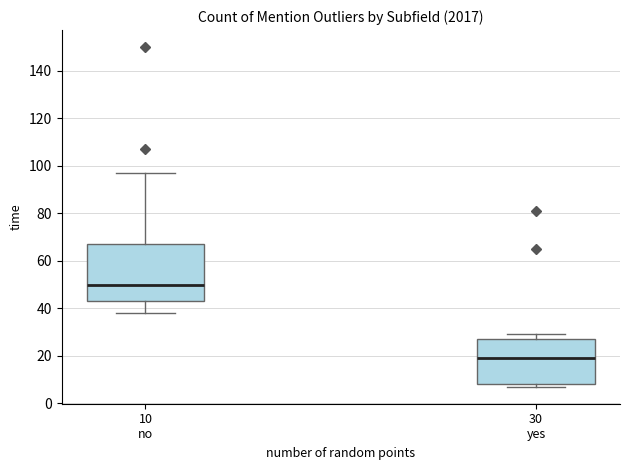

Reading left to right, read every box against the y-axis: the position of its median line, the range the box covers, and the ends of its whiskers. The values are not printed on the chart, so give them approximately, as read against the axis.

10 no: median 50, box 44 to 68, whiskers 38 to 98
30 yes: median 20, box 8 to 28, whiskers 8 (just below the box's lower edge) to 30